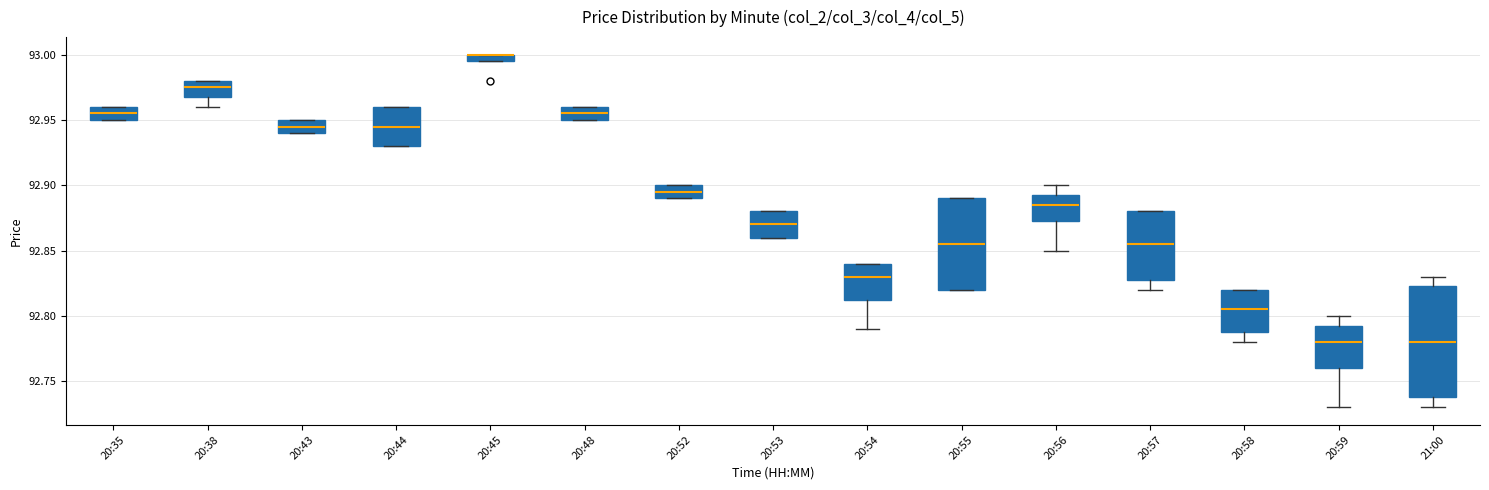

Which box is the tallest, from its lower edge to its upper edge?

21:00